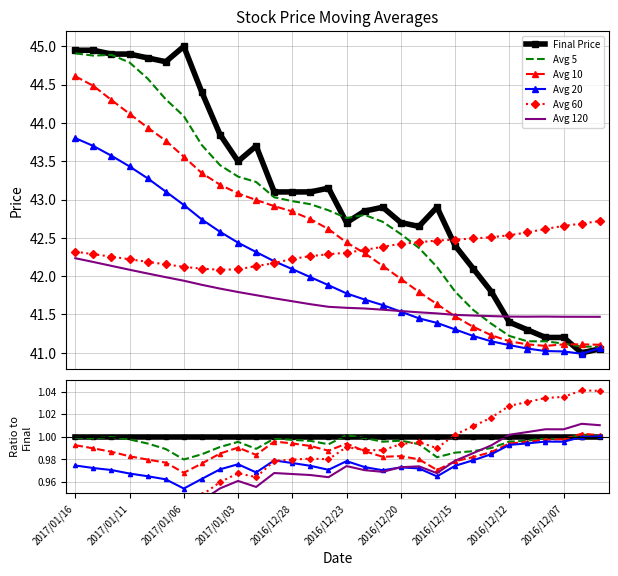

How many lines are shown in the chart?

6